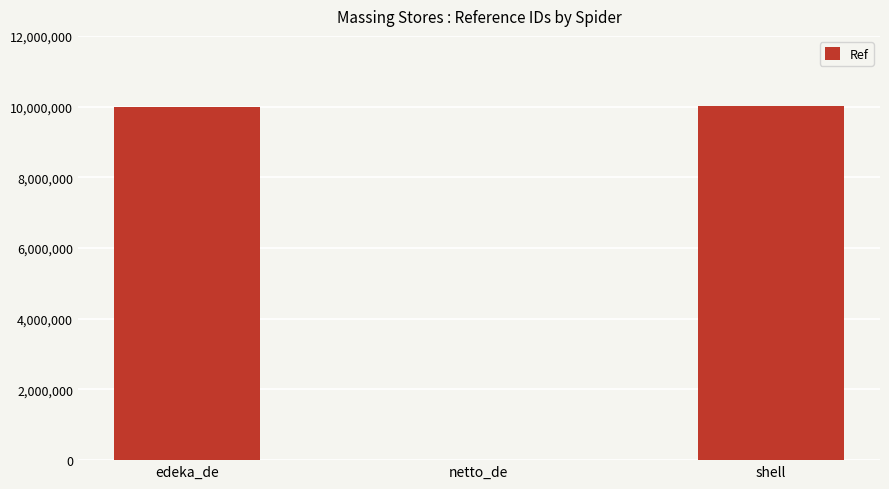

Approximately how many times larger is the value at shell compared to edeka_de?

1.0